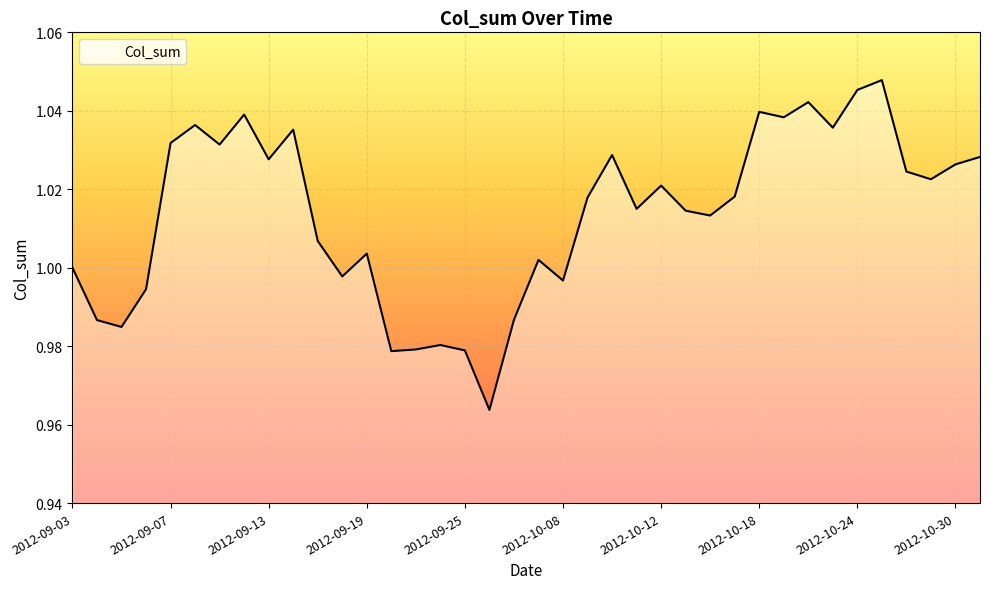

Reading right to left, extract all data points from this chart.

2012-10-31=1.0	2012-10-30=1.0	2012-10-29=1.0	2012-10-26=1.0	2012-10-25=1.0	2012-10-24=1.0	2012-10-23=1.0	2012-10-22=1.0	2012-10-19=1.0	2012-10-18=1.0	2012-10-17=1.0	2012-10-16=1.0	2012-10-15=1.0	2012-10-12=1.0	2012-10-11=1.0	2012-10-10=1.0	2012-10-09=1.0	2012-10-08=1.0	2012-09-28=1.0	2012-09-27=1.0	2012-09-26=1.0	2012-09-25=1.0	2012-09-24=1.0	2012-09-21=1.0	2012-09-20=1.0	2012-09-19=1.0	2012-09-18=1.0	2012-09-17=1.0	2012-09-14=1.0	2012-09-13=1.0	2012-09-12=1.0	2012-09-11=1.0	2012-09-10=1.0	2012-09-07=1.0	2012-09-06=1.0	2012-09-05=1.0	2012-09-04=1.0	2012-09-03=1.0